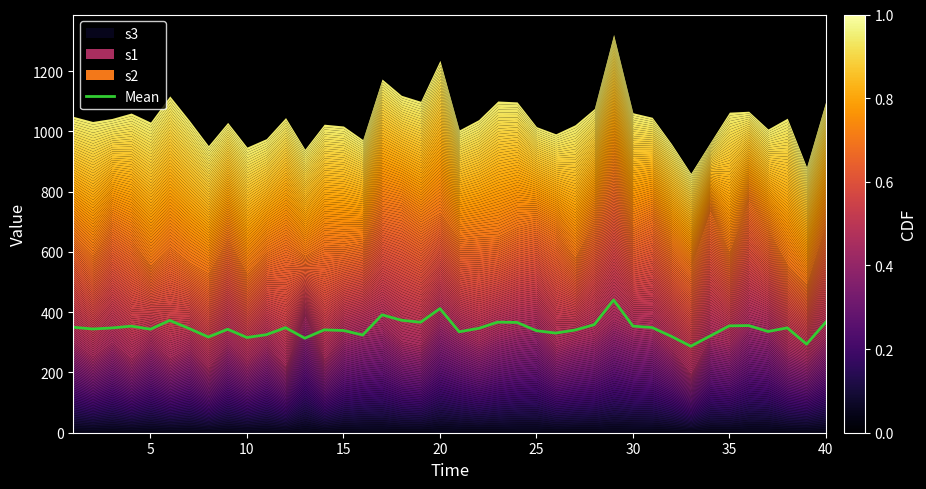

Count the number of values greater than 346.

20